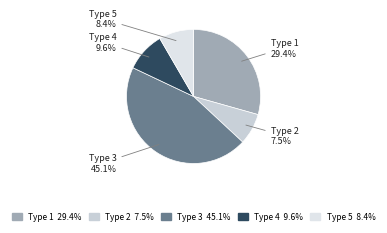

How many slices are in this pie chart?

5